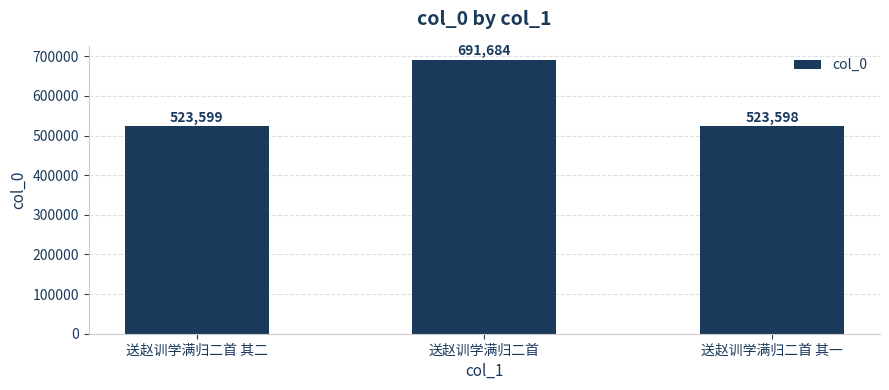

What is the difference between the maximum and minimum values?

168086